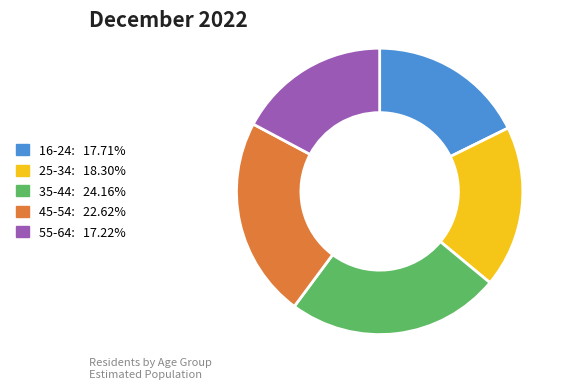

How many slices are in this pie chart?

5